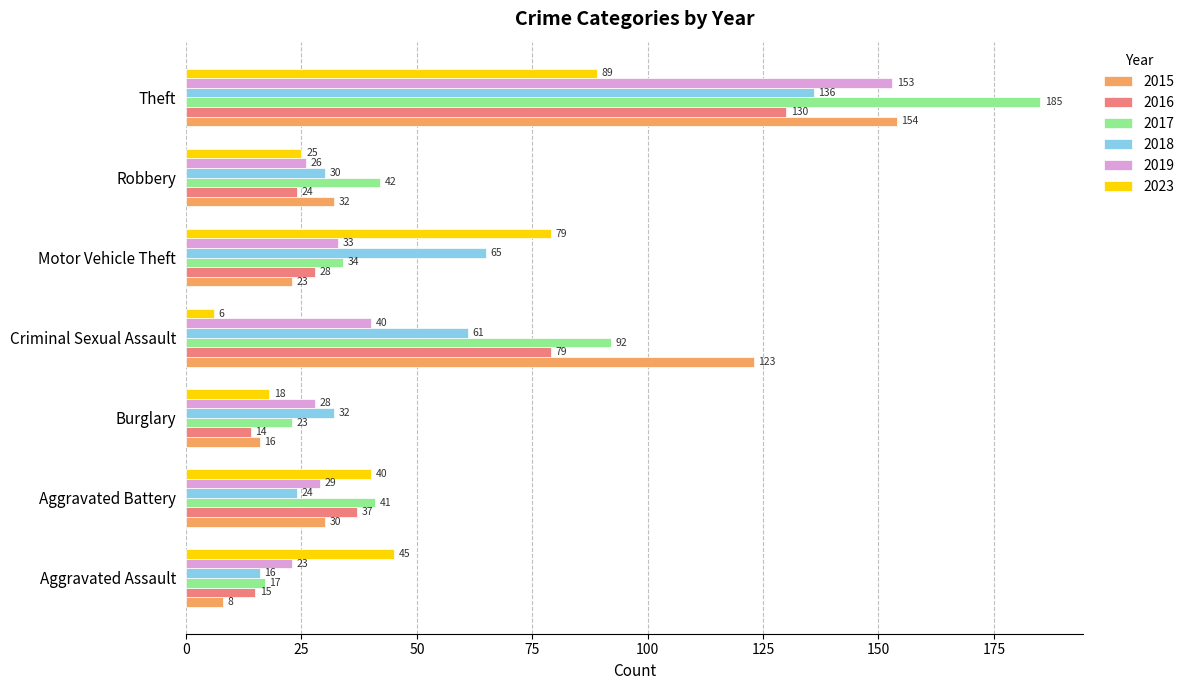

True or false: 2017 has a value of 27 at Robbery.

False